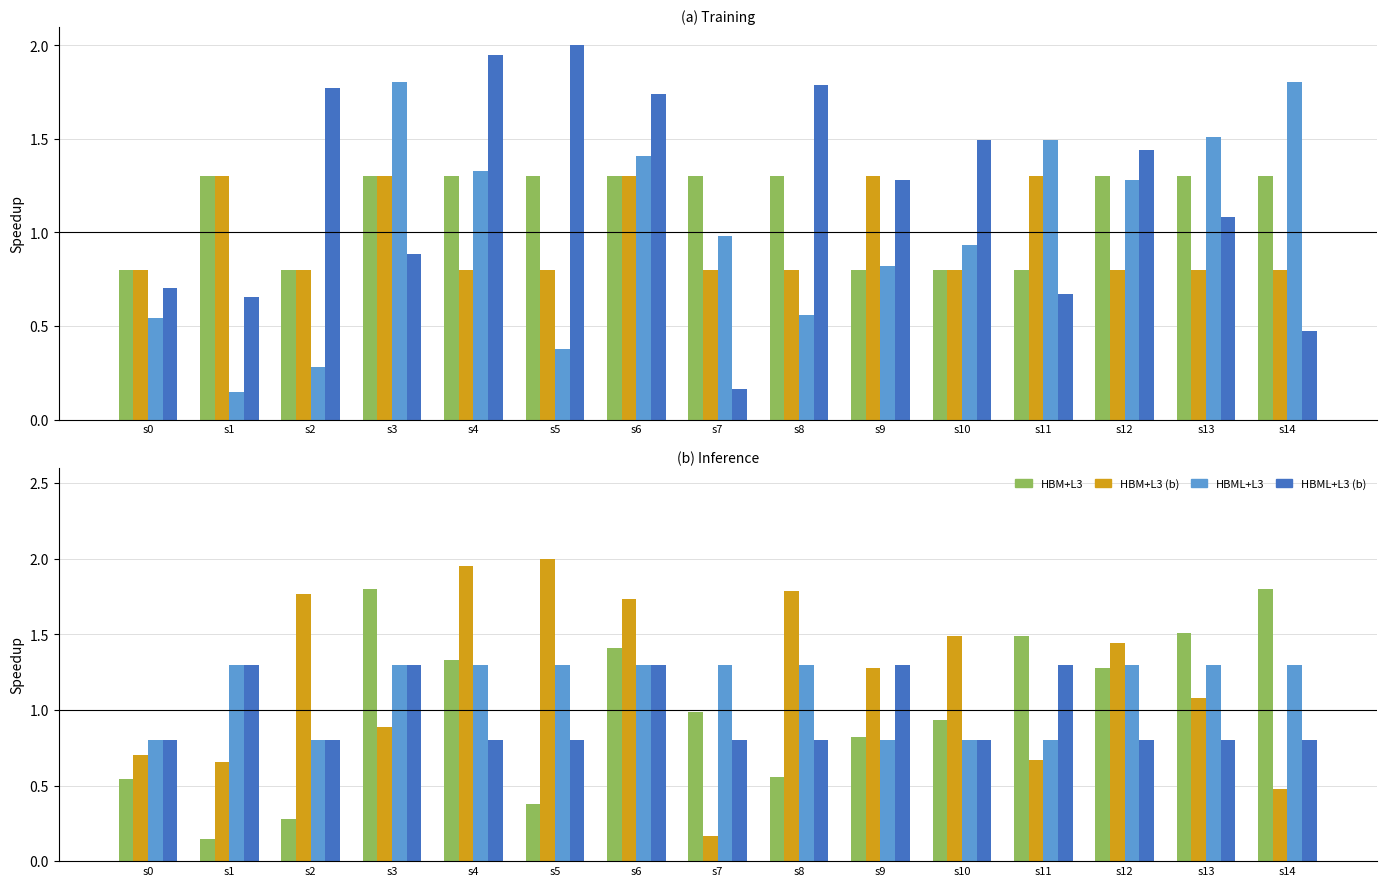

Is the value of HBML+L3 at s11 greater than the value of HBM+L3 at s2?

Yes